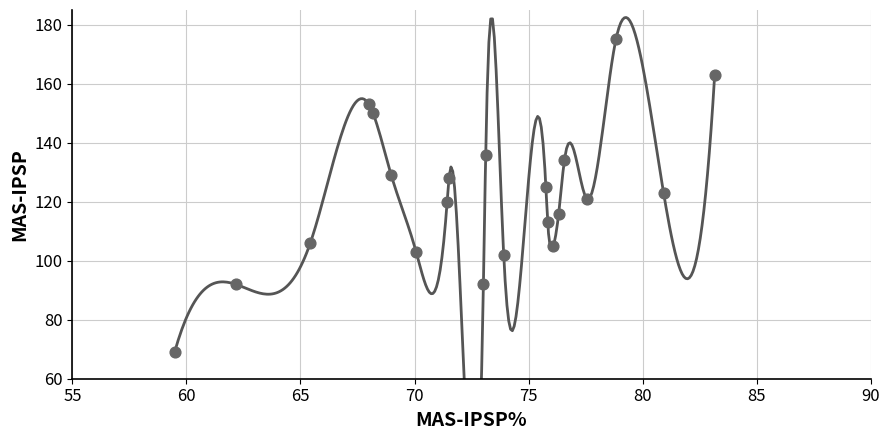

What is the range of Y values (max minus min)?

106